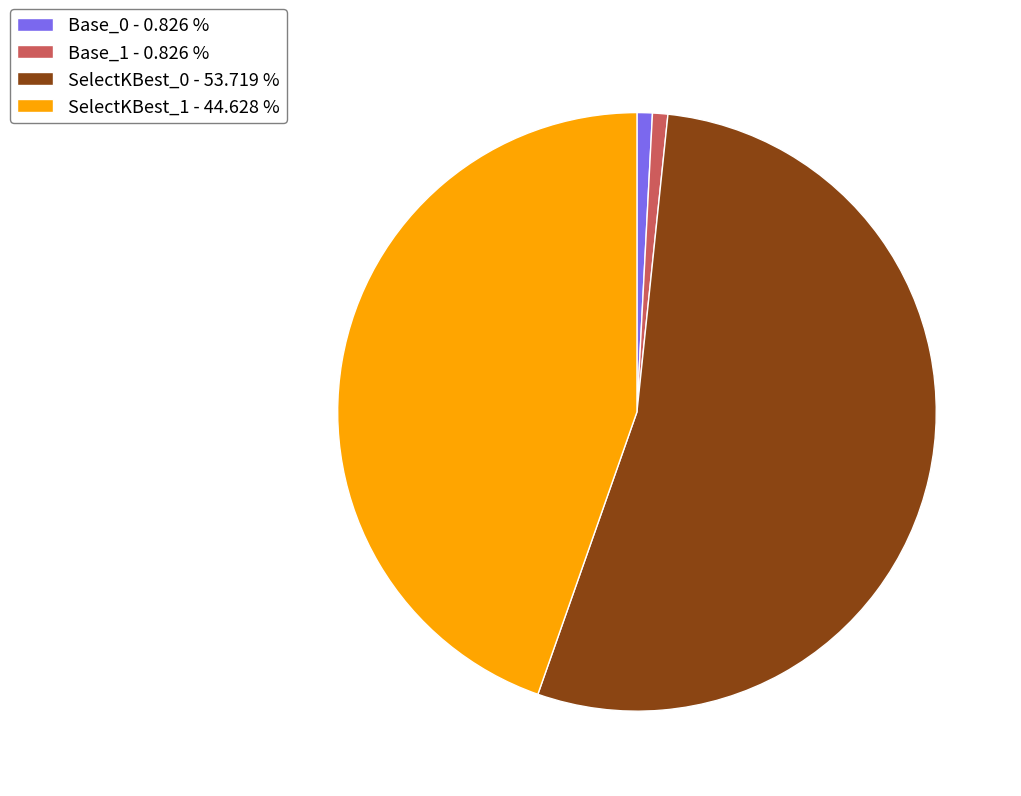

Is the sum of Base_1 - 0.826 % and SelectKBest_1 - 44.628 % greater than half?

No